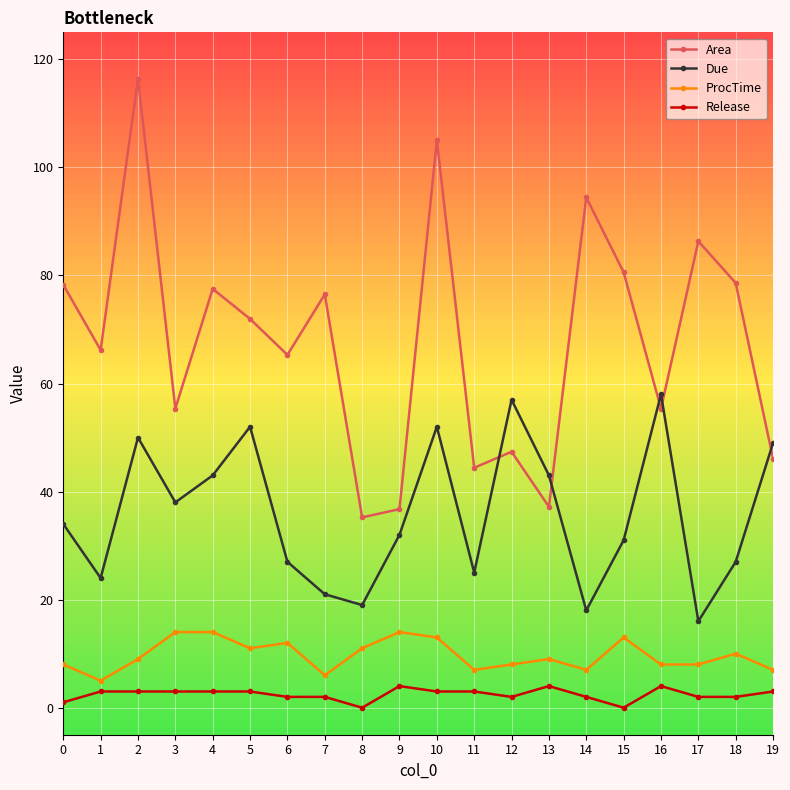

Between 8 and 17, which series saw the biggest shift?

Area